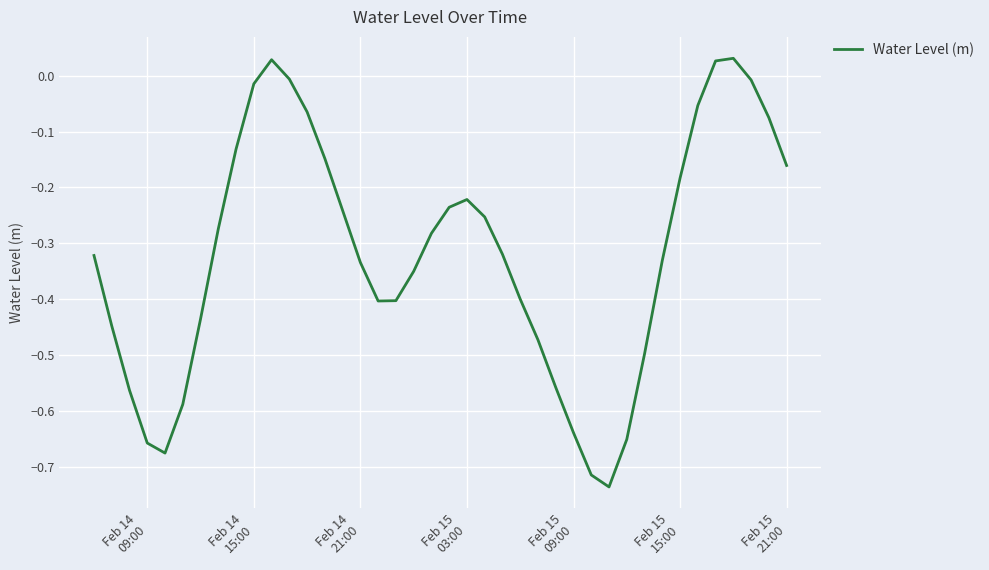

What is the difference between the maximum and minimum values?

0.8